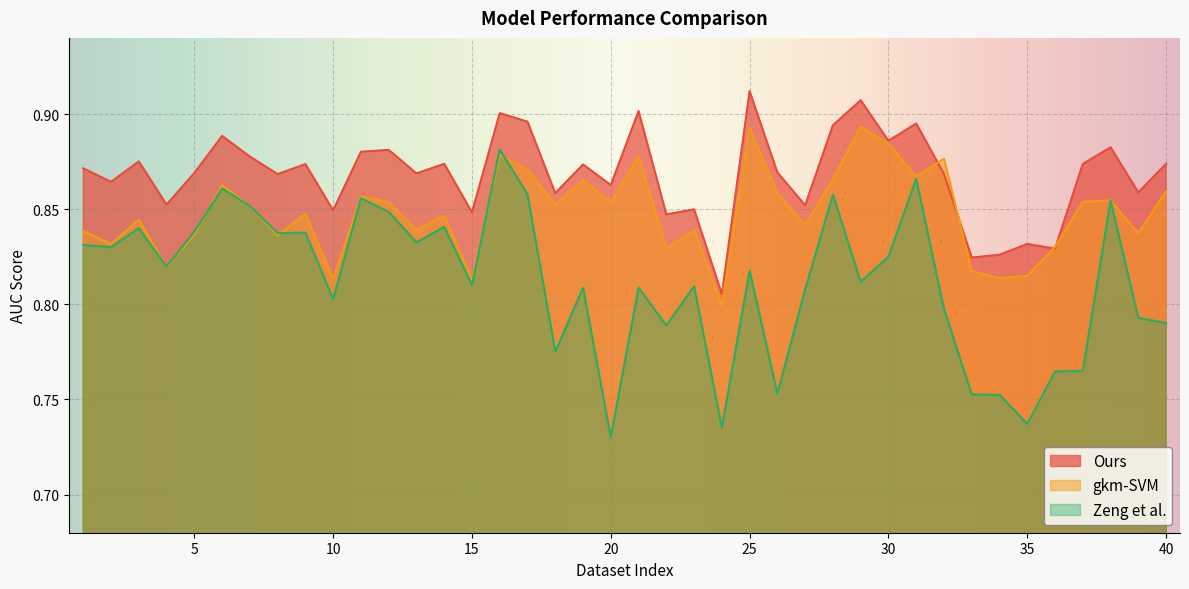

True or false: Zeng et al. and gkm-SVM intersect in this chart.

True